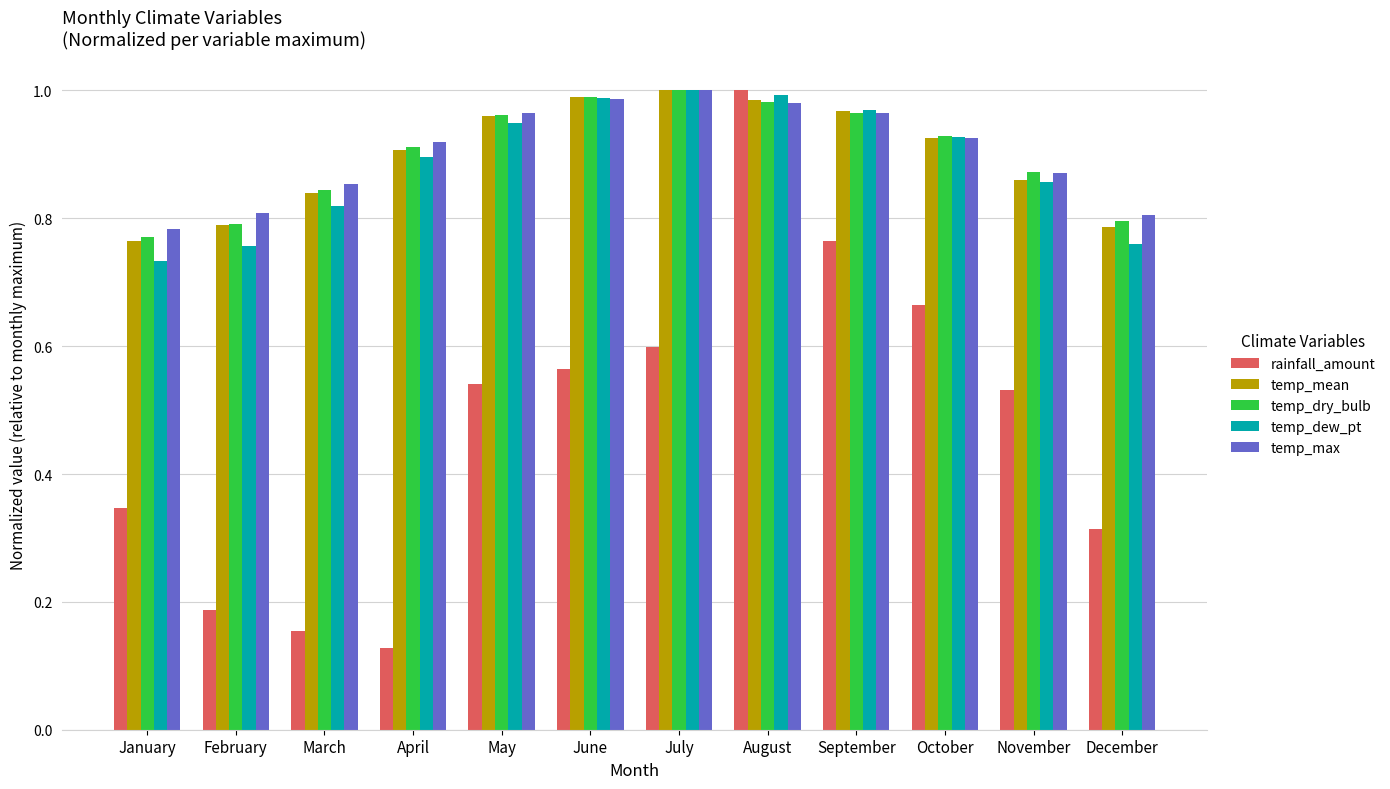

True or false: temp_dry_bulb has a value of 1.1 at December.

False